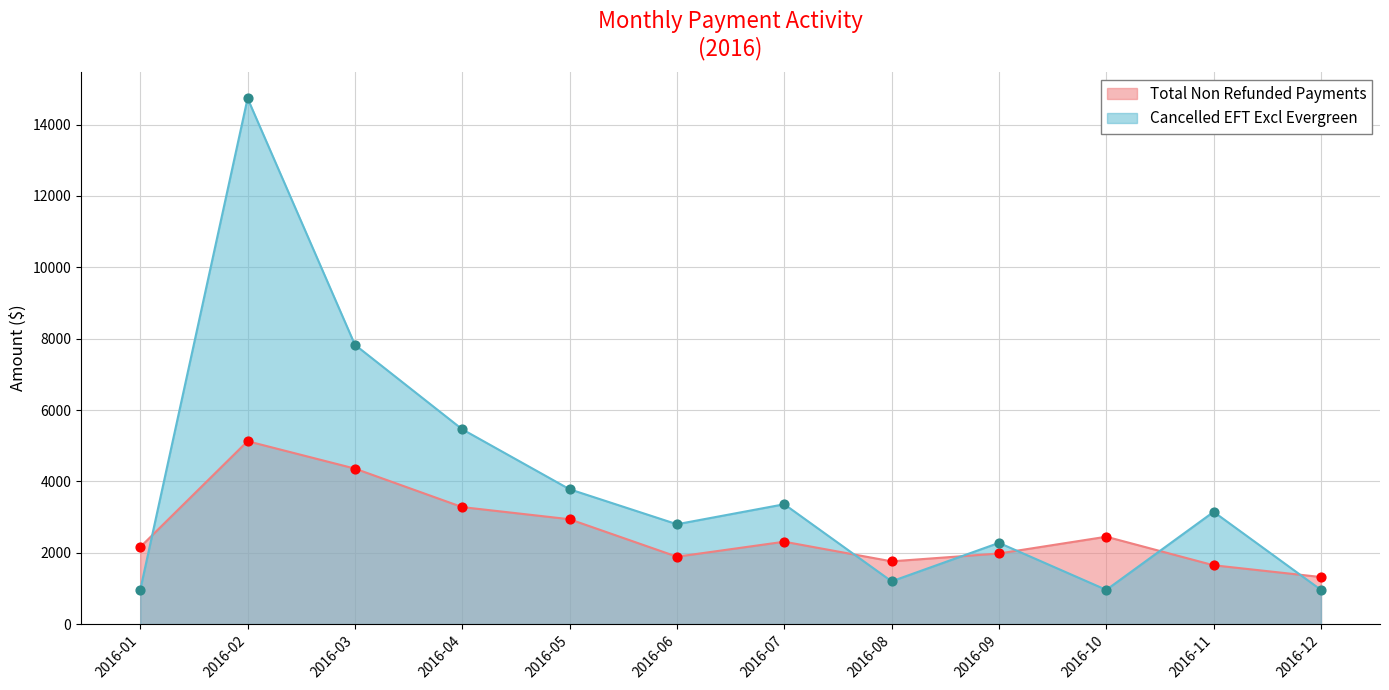

Which series has the largest Y range (max minus min)?

Cancelled EFT Excl Evergreen